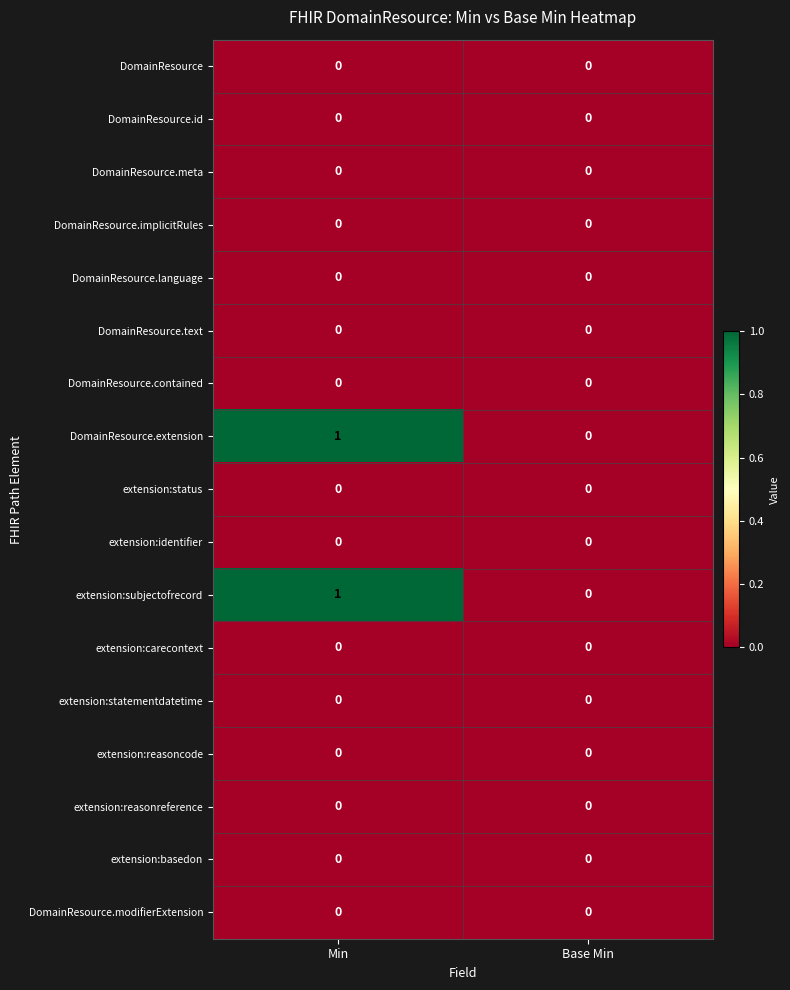

Which label corresponds to the largest value in the chart?

Min